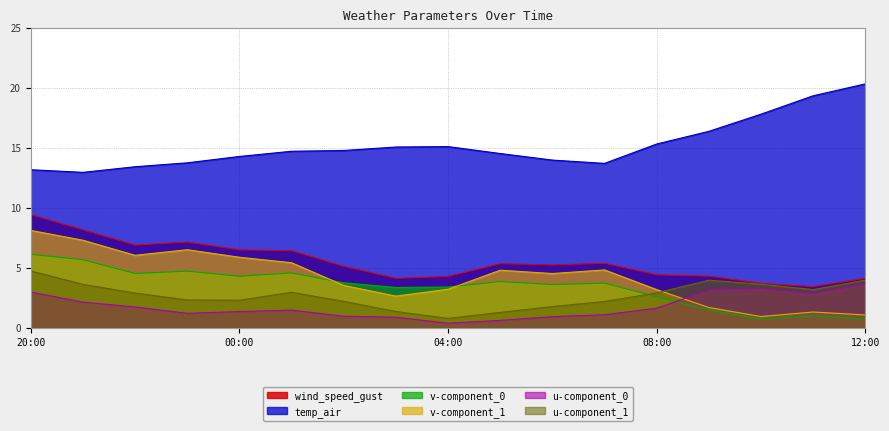

Reading left to right, extract all data points from this chart.

wind_speed_gust: 9.4	8.2	6.9	7.1	6.5	6.4	5.1	4.1	4.3	5.3	5.2	5.4	4.4	4.3	3.7	3.4	4.1
temp_air: 13.2	12.9	13.4	13.7	14.3	14.7	14.8	15.1	15.1	14.5	14.0	13.7	15.3	16.4	17.8	19.3	20.3
v-component_0: 6.1	5.7	4.5	4.7	4.3	4.6	3.7	3.4	3.4	3.8	3.6	3.7	2.6	1.5	0.7	1.0	0.7
v-component_1: 8.1	7.3	6.0	6.5	5.9	5.4	3.5	2.6	3.2	4.8	4.5	4.8	3.2	1.7	0.9	1.3	1.1
u-component_0: 3.0	2.1	1.7	1.2	1.3	1.5	1.0	0.9	0.4	0.6	0.9	1.1	1.6	3.1	3.2	2.8	3.6
u-component_1: 4.7	3.6	2.9	2.3	2.3	3.0	2.2	1.3	0.8	1.3	1.8	2.2	2.9	4.0	3.6	3.2	4.0